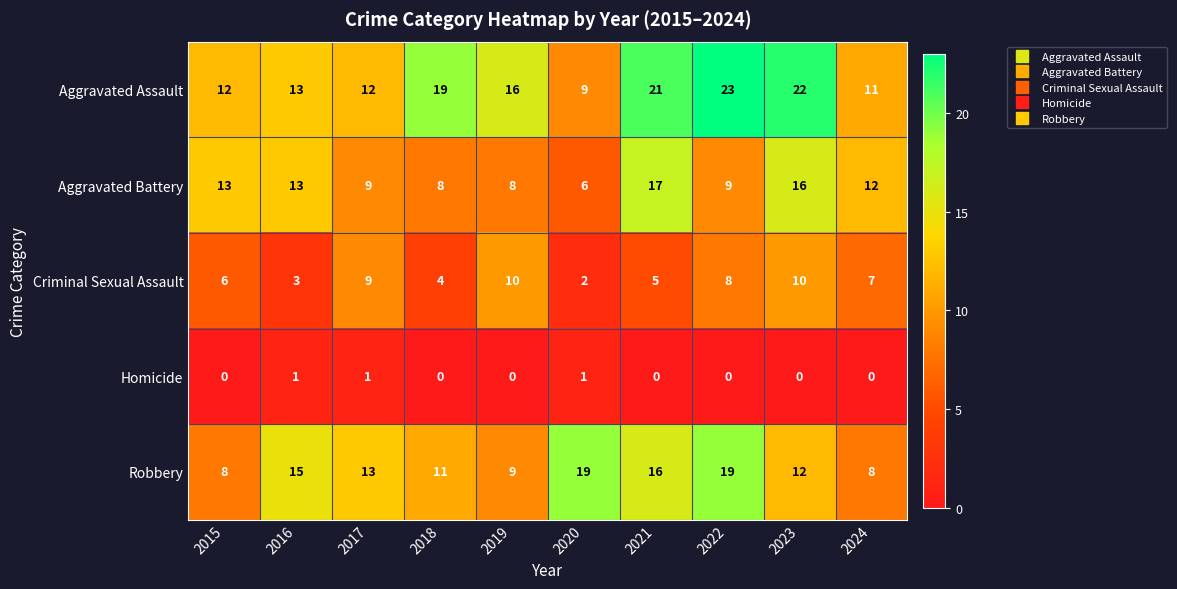

True or false: Aggravated Battery has a value of 12 at 2024.

True